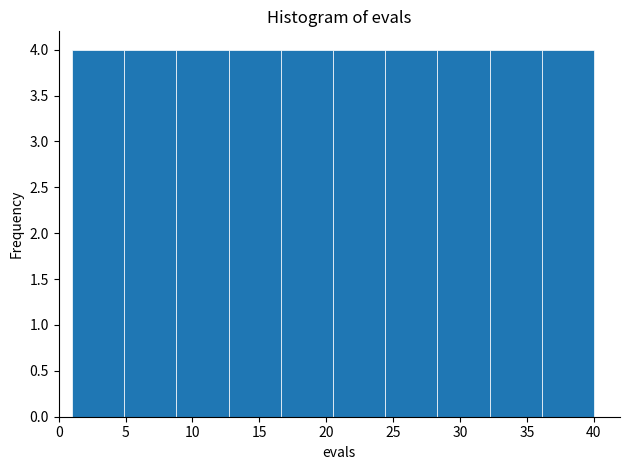

Reading left to right, list every bar in this chart as the range it spans on the x-axis followed by its height. Neither the bar edges nor the heights are printed on the chart, so give them approximately, as read against the axes.

1.0 to 4.9: 4
4.9 to 8.8: 4
8.8 to 12.7: 4
12.7 to 16.6: 4
16.6 to 20.5: 4
20.5 to 24.4: 4
24.4 to 28.3: 4
28.3 to 32.2: 4
32.2 to 36.1: 4
36.1 to 40.0: 4